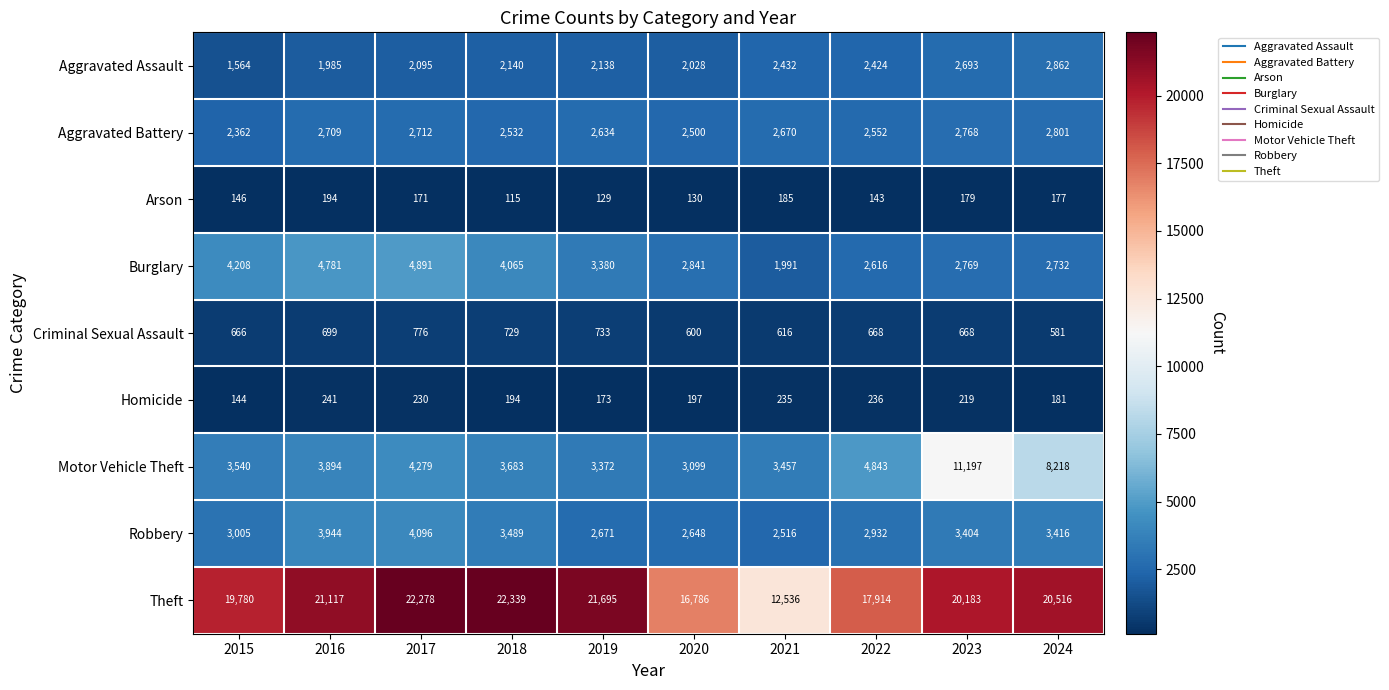

What is the greatest value displayed?

22339